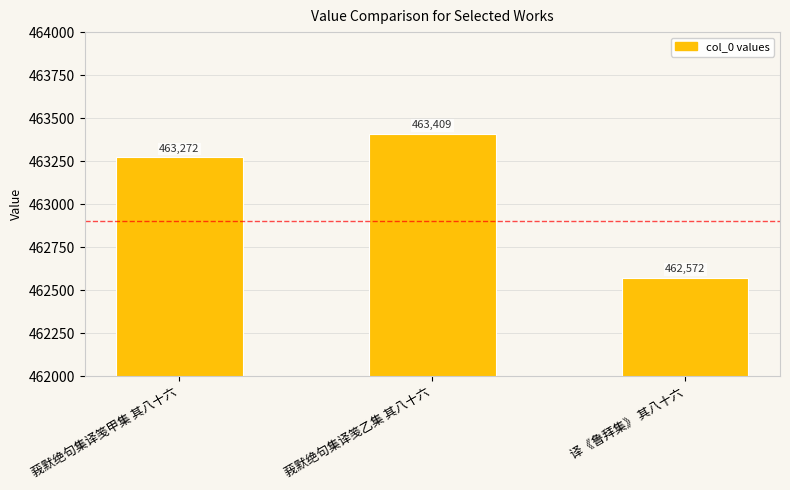

Where is the data nearest to the value 462990?

莪默绝句集译笺甲集 其八十六